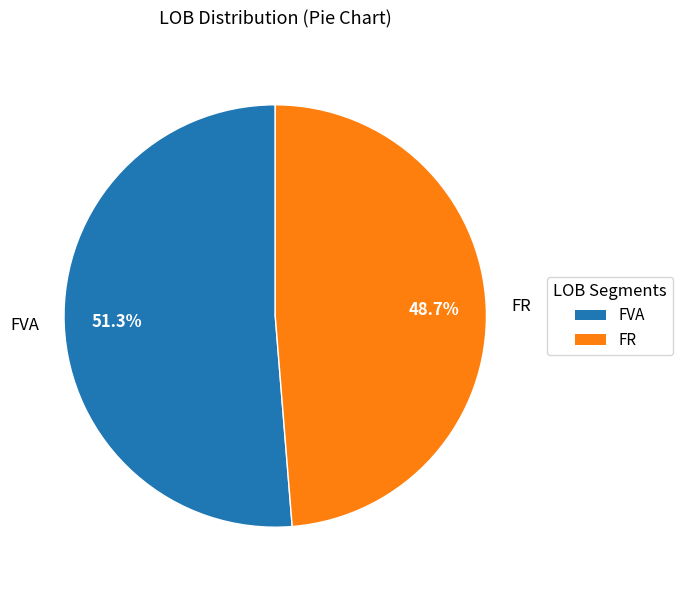

Combined, do FR and FVA account for over 50%?

Yes